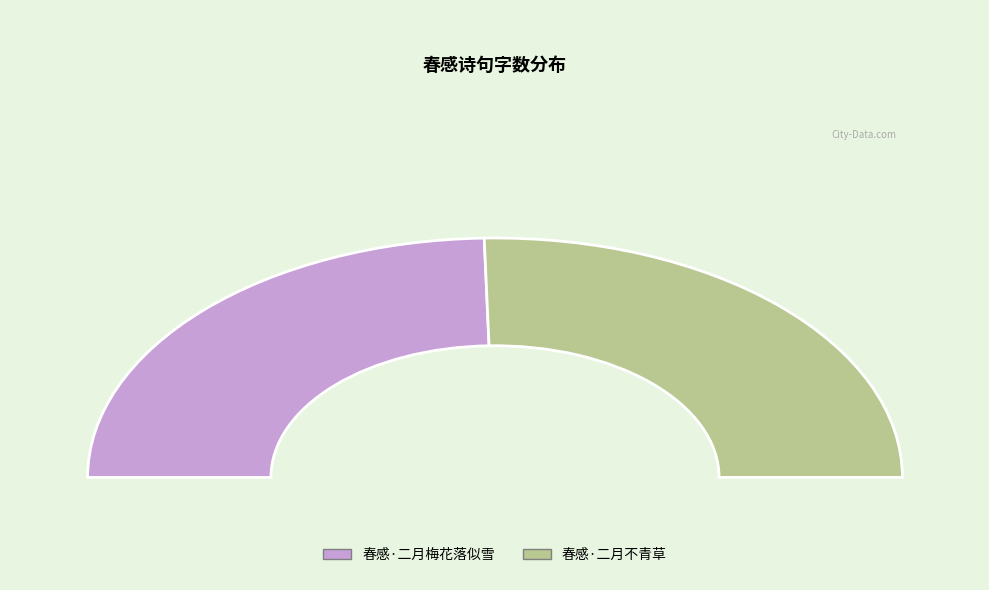

To the nearest percent, what portion does 春感·二月不青草 represent?

51%